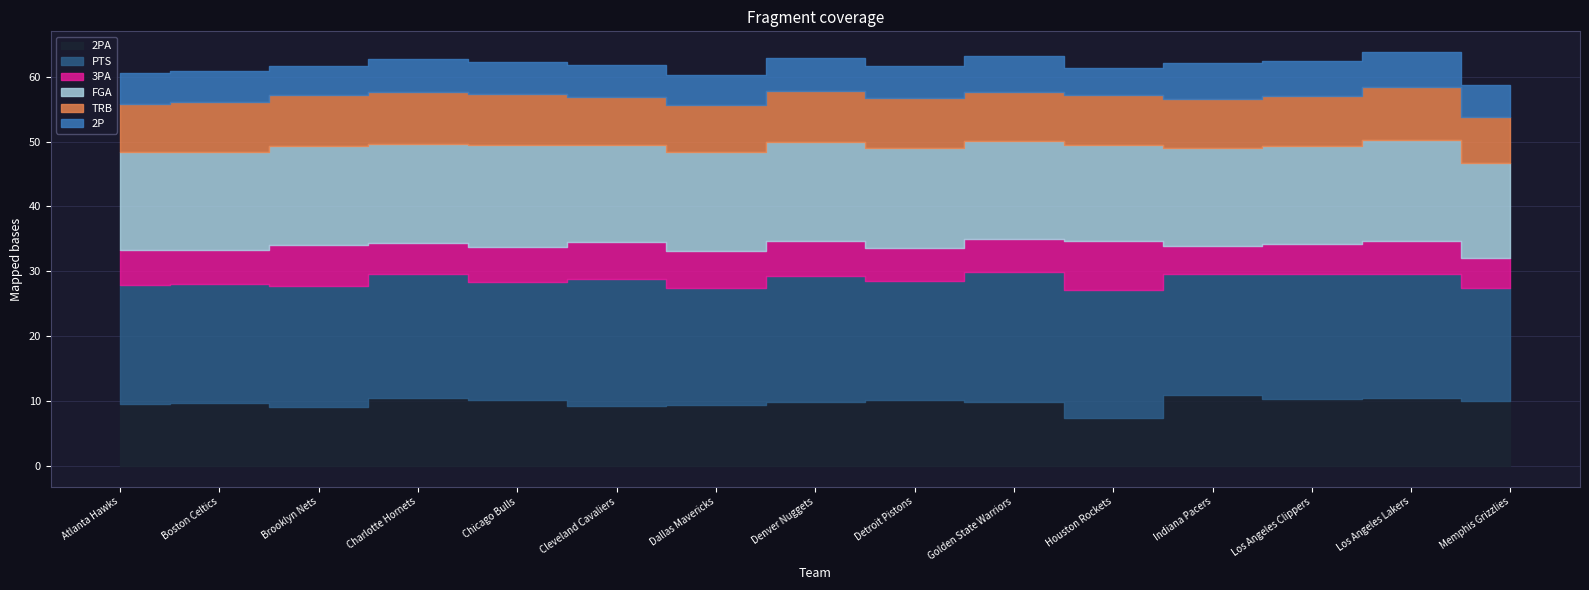

Rank the series at Brooklyn Nets from highest to lowest value.

PTS, FGA, 2PA, TRB, 3PA, 2P